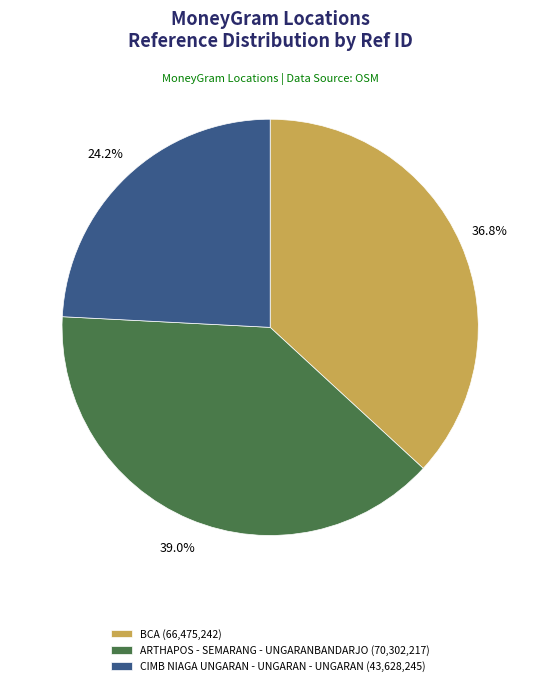

How many segments does this pie chart have?

3